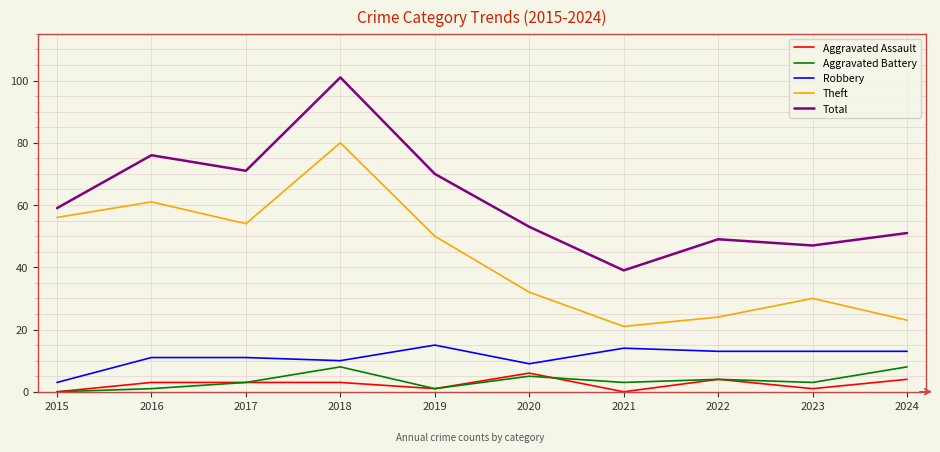

In Theft, how many points are higher than both neighbors (excluding endpoints)?

3